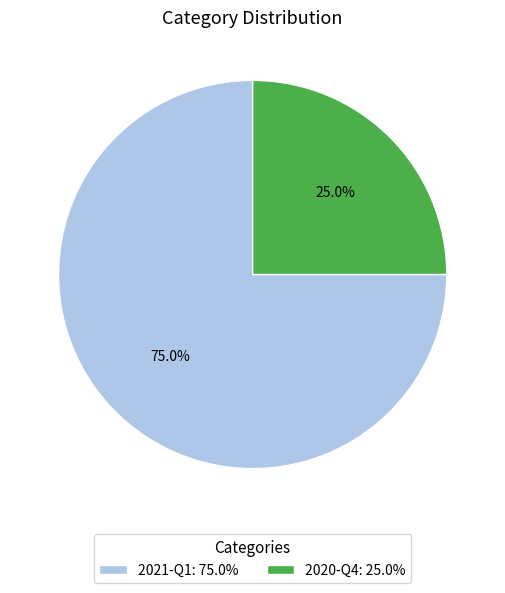

What is the smallest slice in the pie chart?

2020-Q4